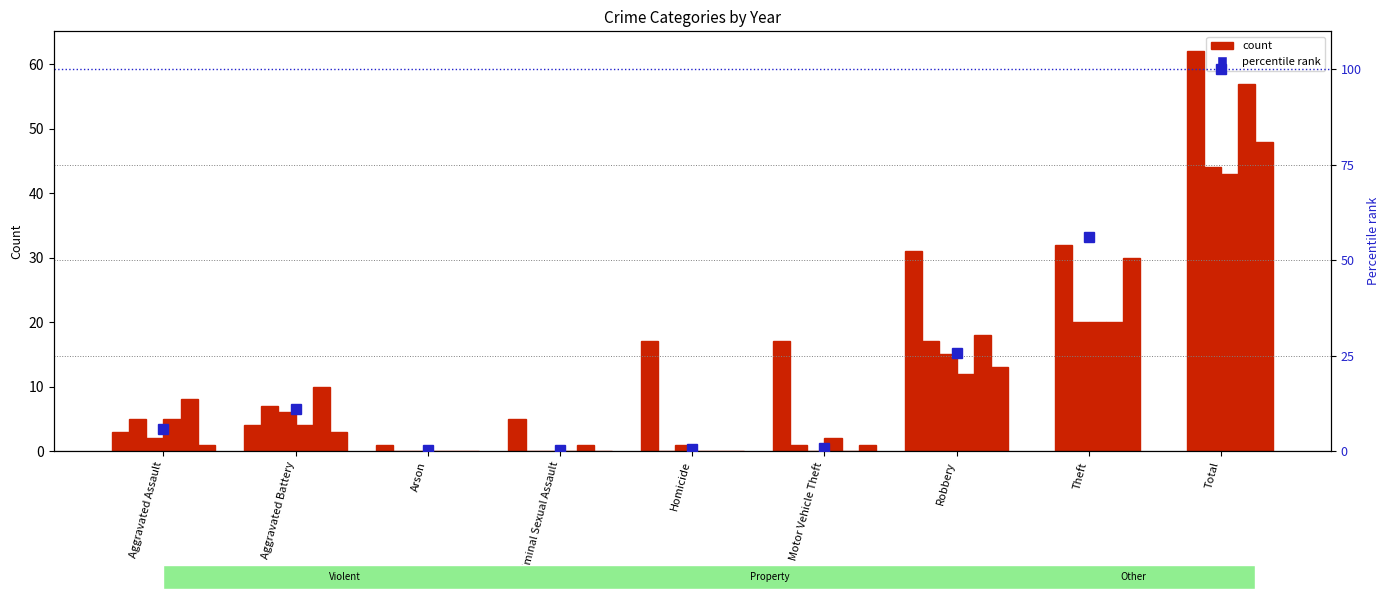

How many values are below 5?

4